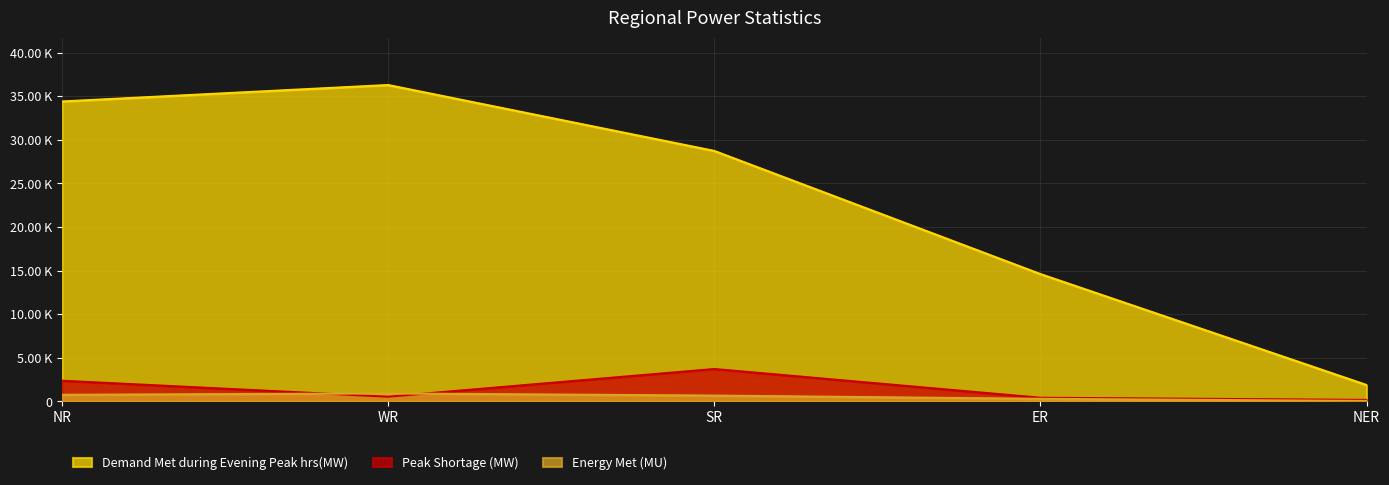

List the series in order of their peak value, lowest first.

Energy Met (MU), Peak Shortage (MW), Demand Met during Evening Peak hrs(MW)